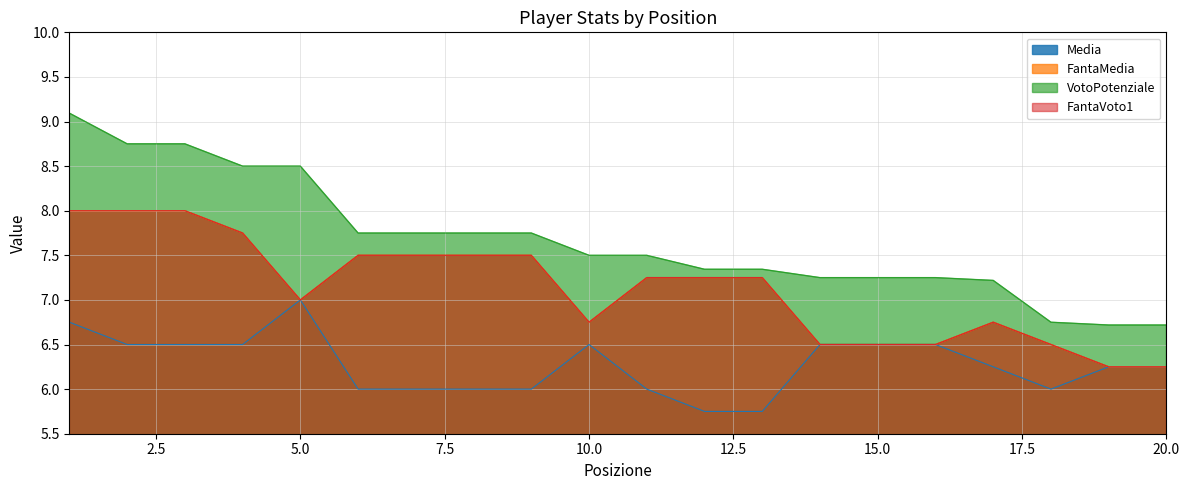

At which category does the chart reach its minimum across all series?

12